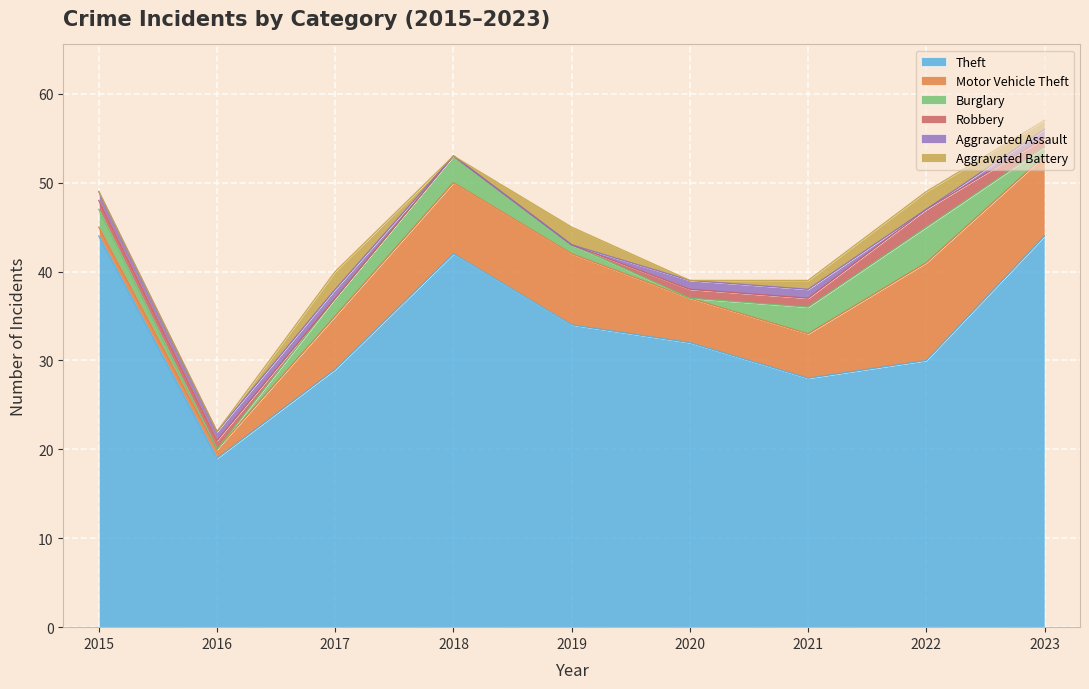

How many times do Aggravated Battery and Robbery cross each other?

2